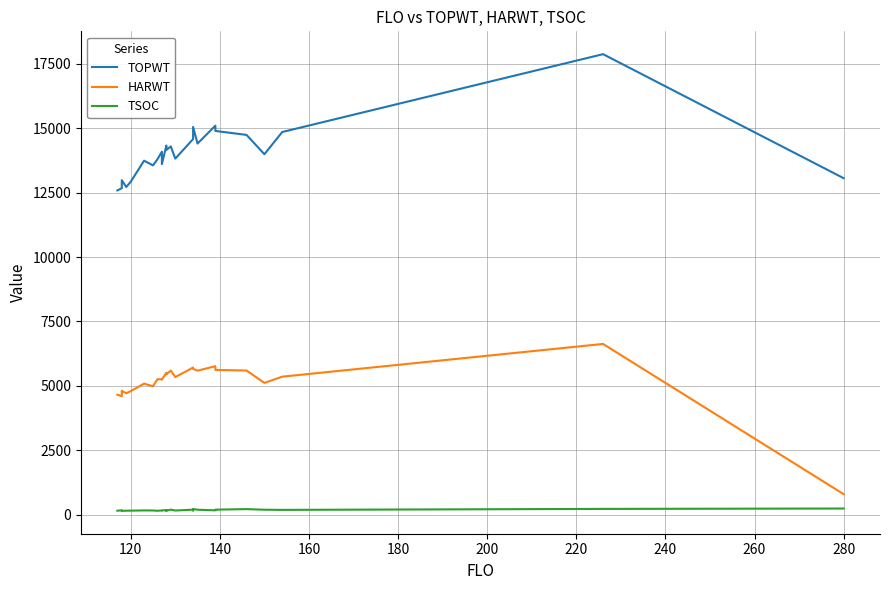

What is the value of the HARWT point at the 15th from the left?

5589